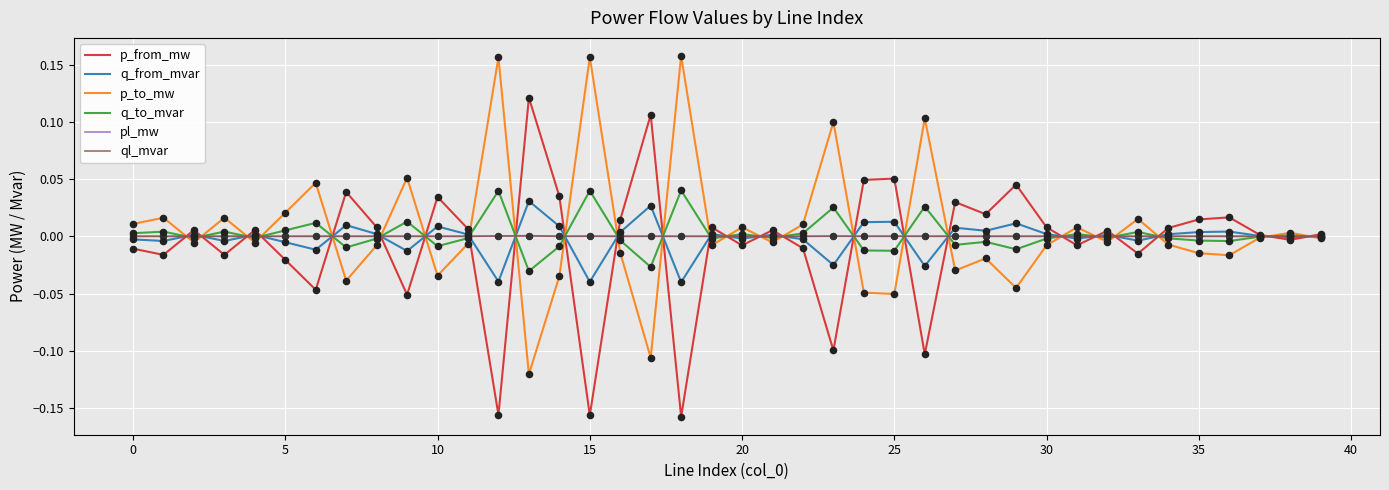

Which series has the largest total across all categories?

p_to_mw